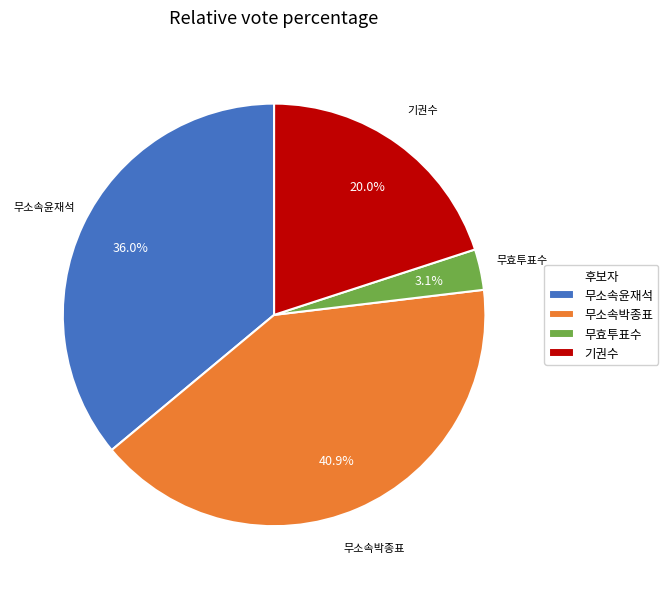

To the nearest percent, what is the difference between the largest and smallest slice percentages?

38%